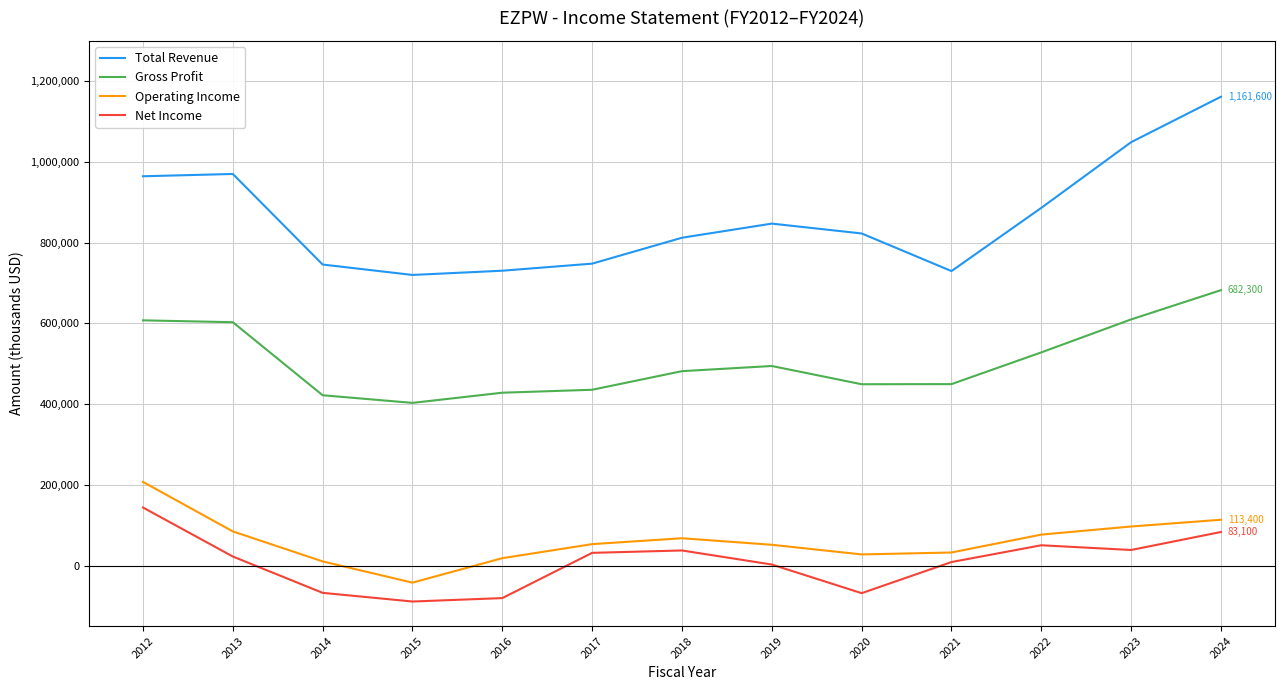

What is the minimum value shown in the chart?

-89200